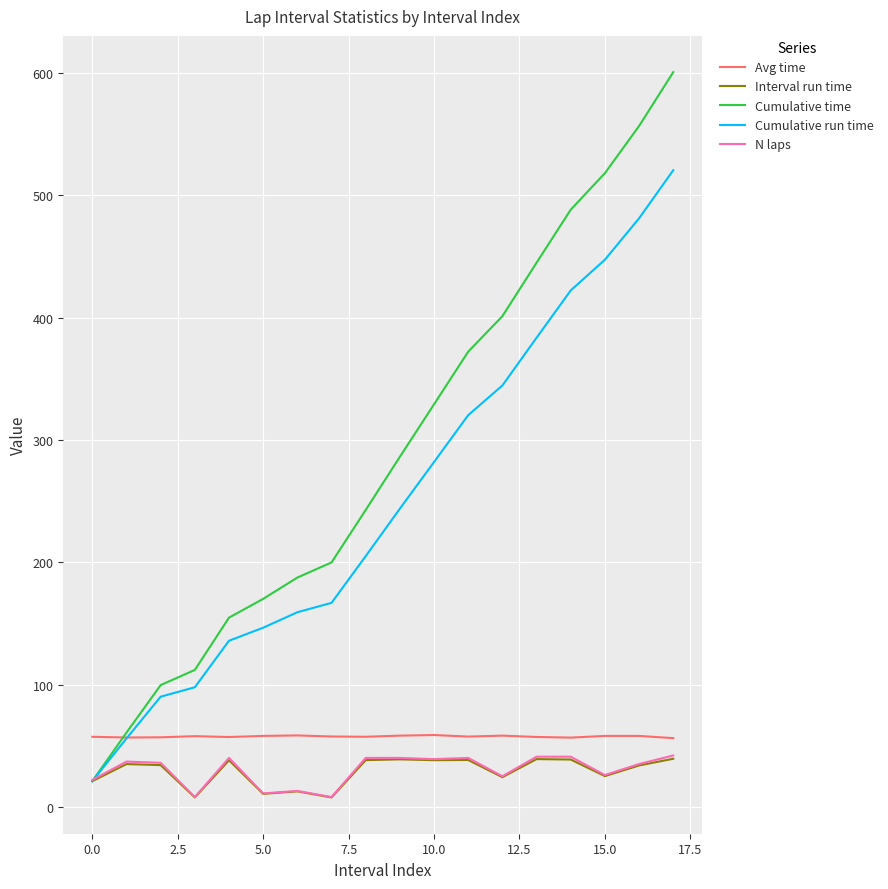

Which series has the largest range (max minus min)?

Cumulative time